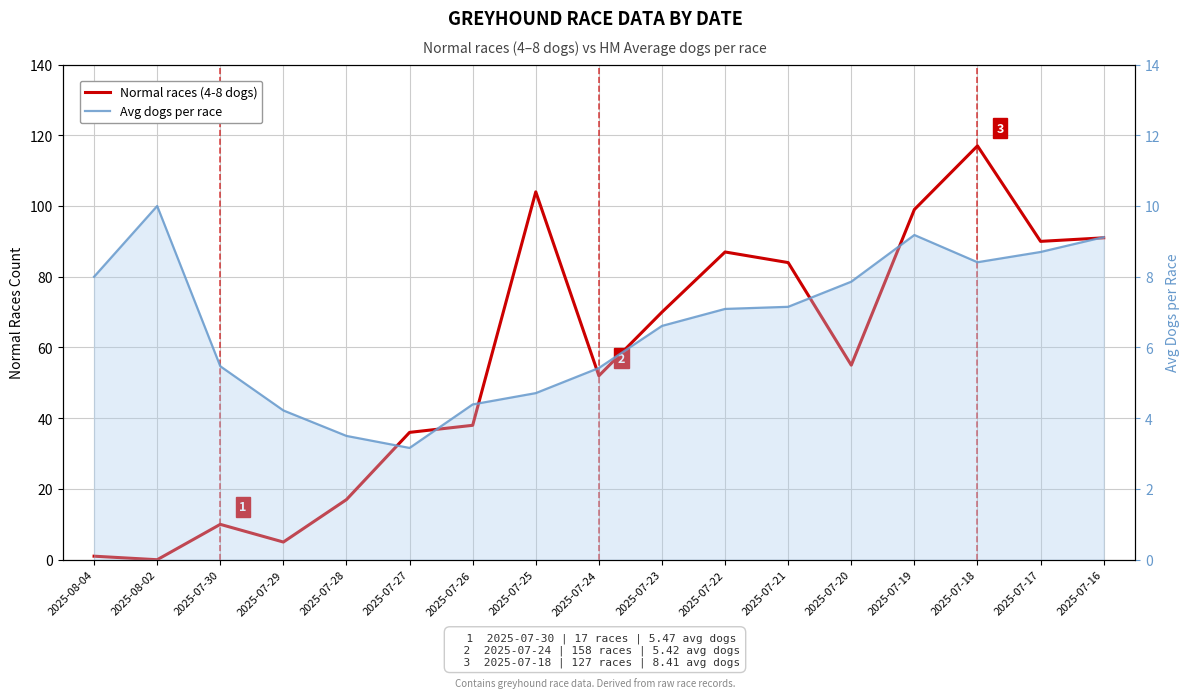

What is the difference between the maximum and second lowest values in the Avg dogs per race series?

6.5